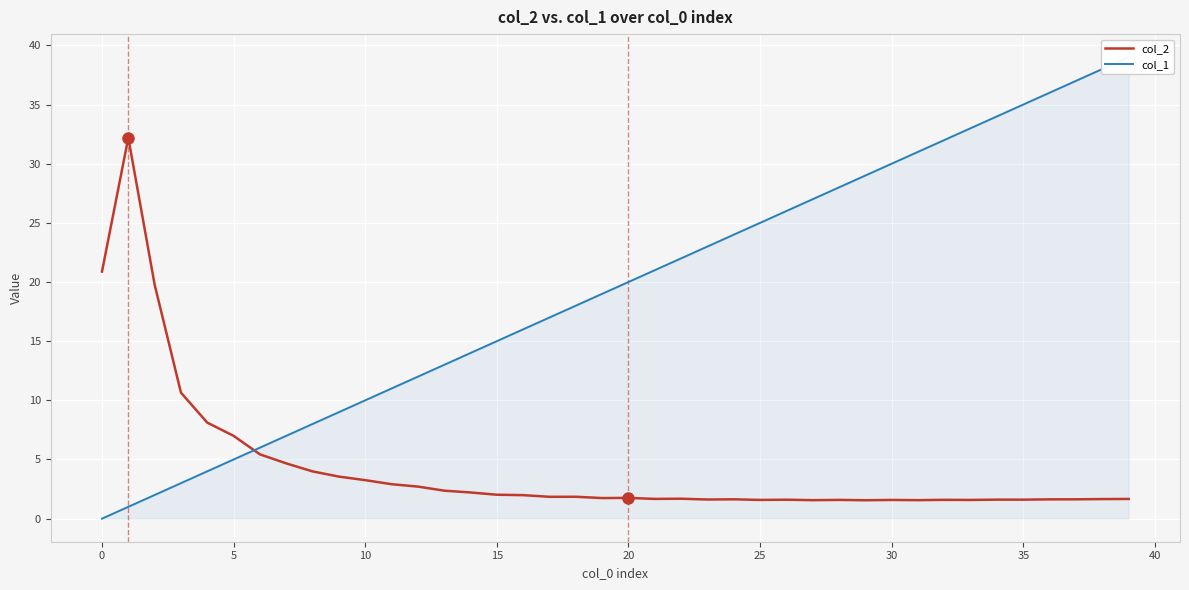

True or false: col_1 and col_2 intersect in this chart.

True